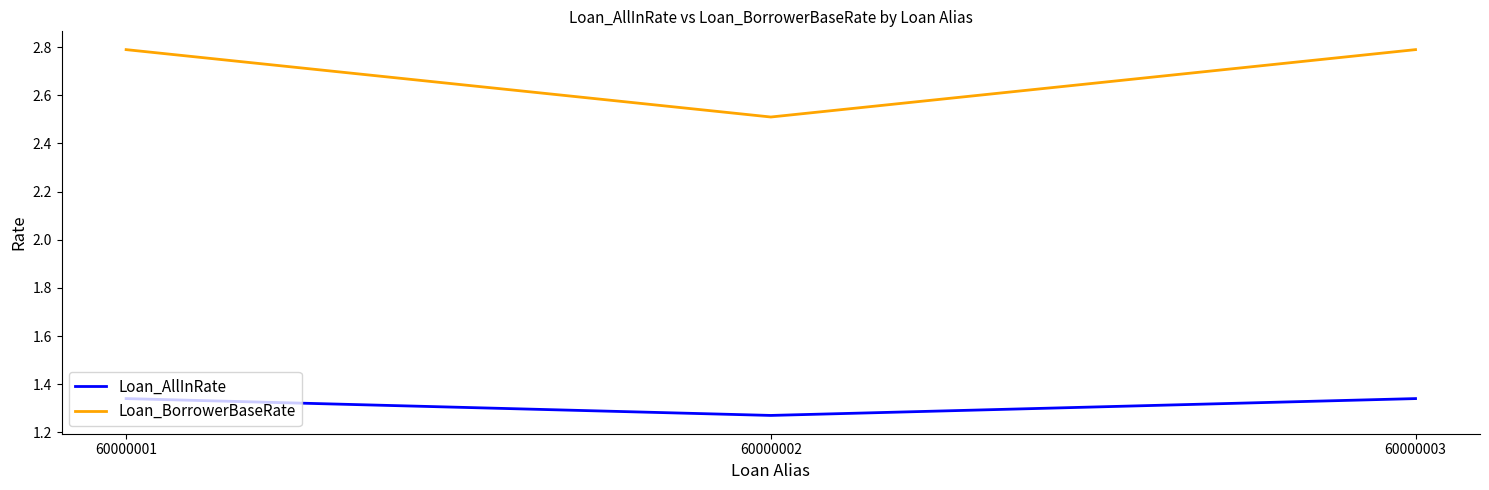

At which label does Loan_BorrowerBaseRate reach its minimum?

60000002